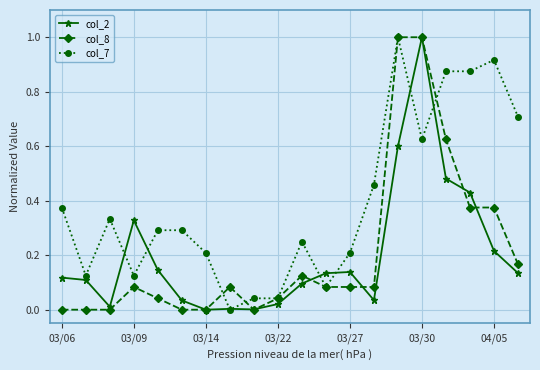

How many values in the col_7 series exceed 0?

19